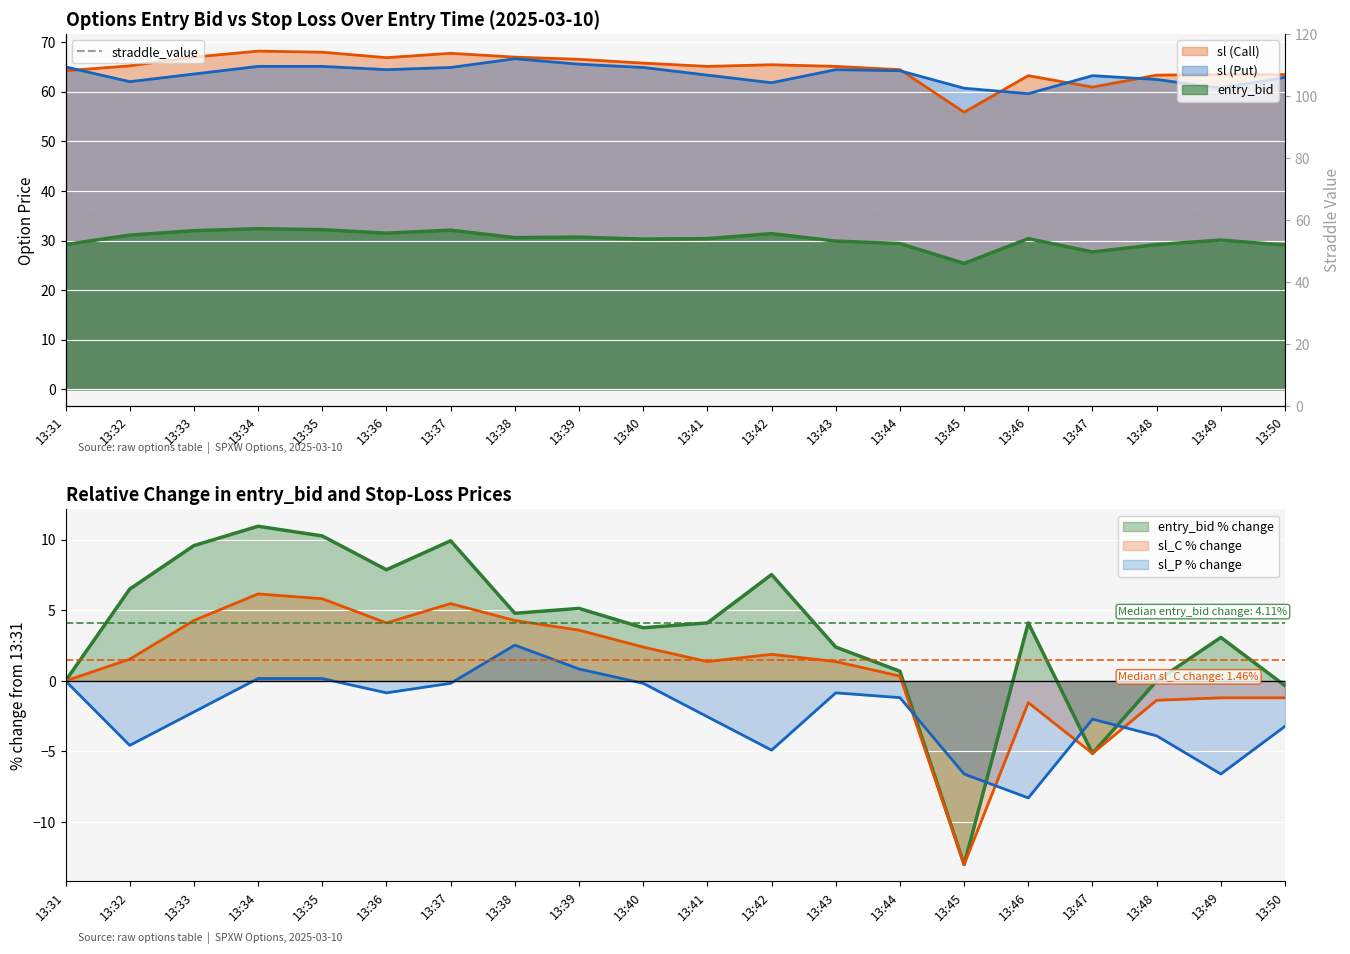

What is the sum of all sl_C values?

19.2